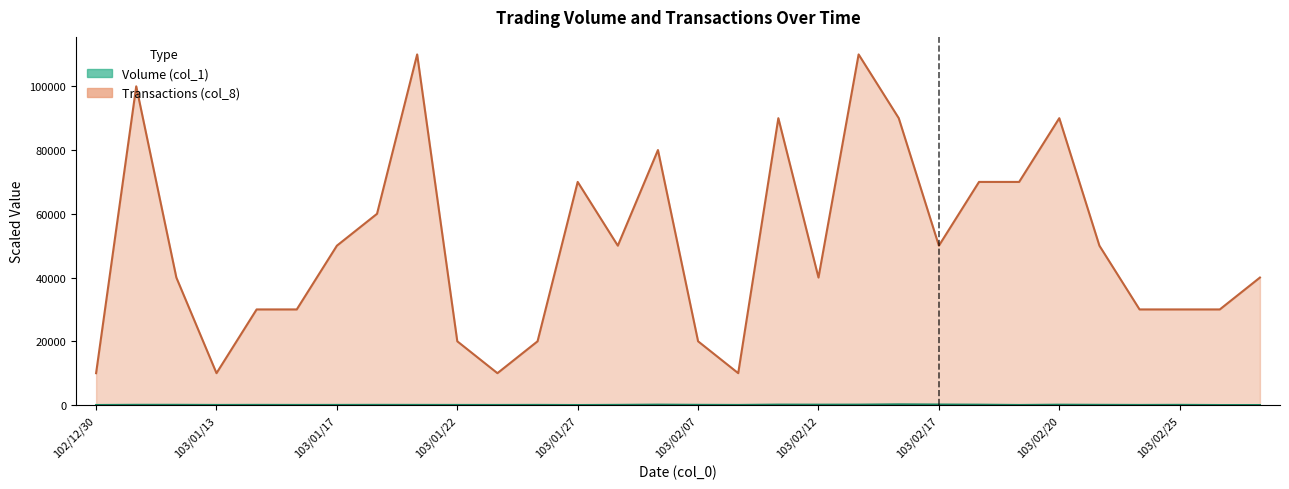

How many interior local peaks does the Volume (col_1) series have?

9